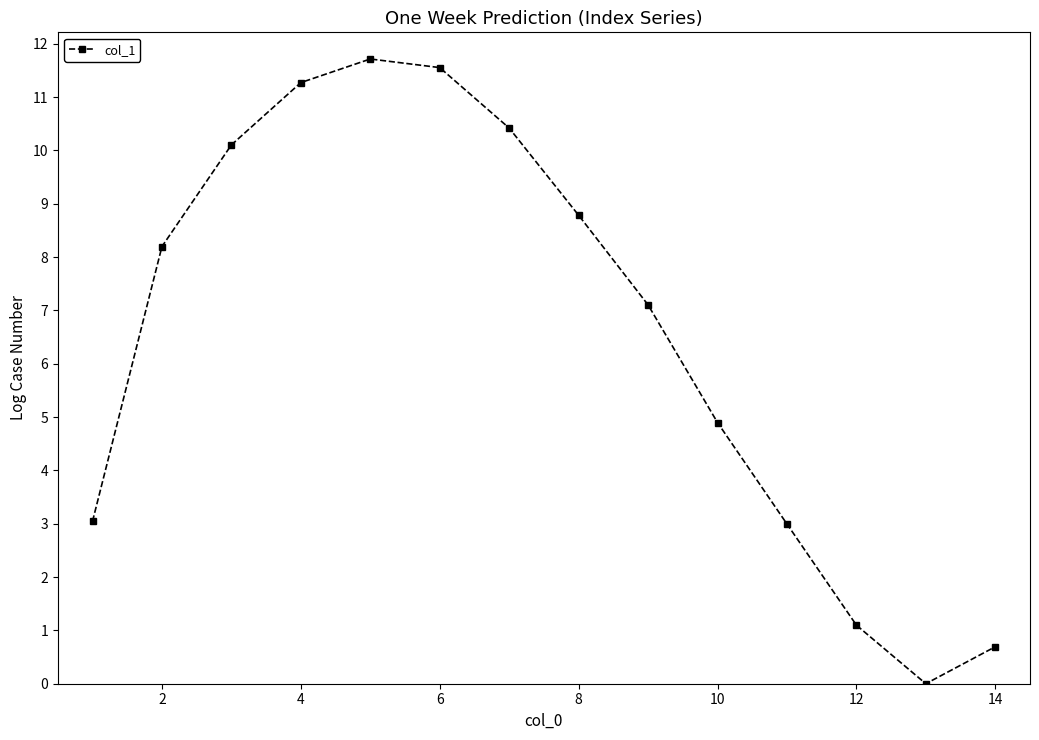

What is the maximum value shown in the chart?

11.7